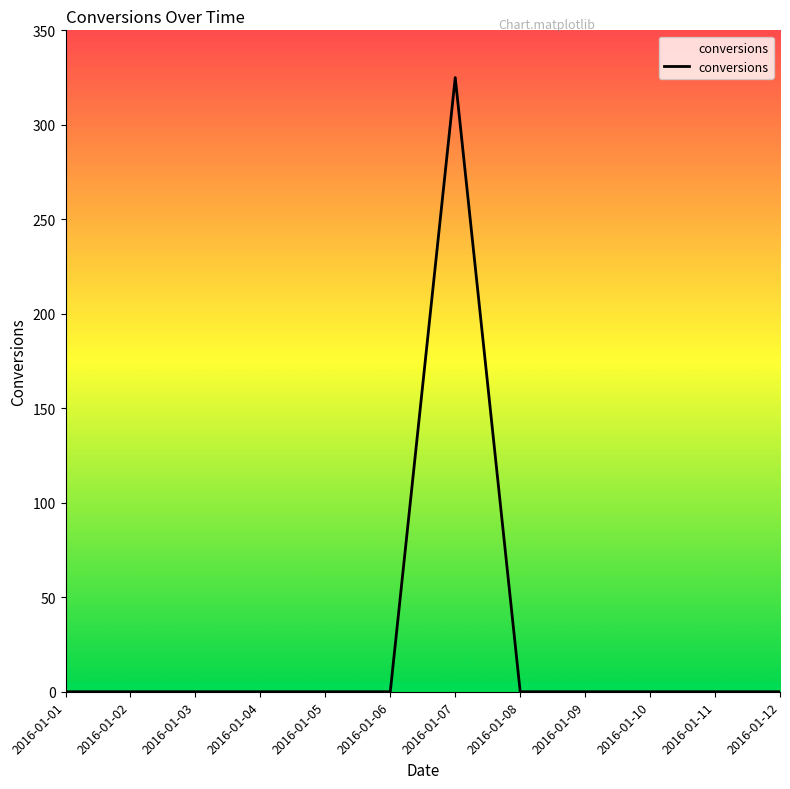

Does the chart display data point markers on the line(s)?

No